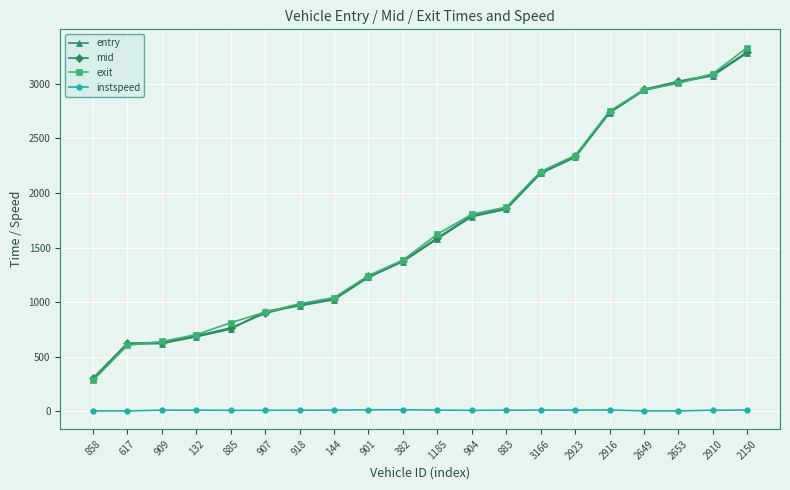

True or false: entry and instspeed cross at least once.

False